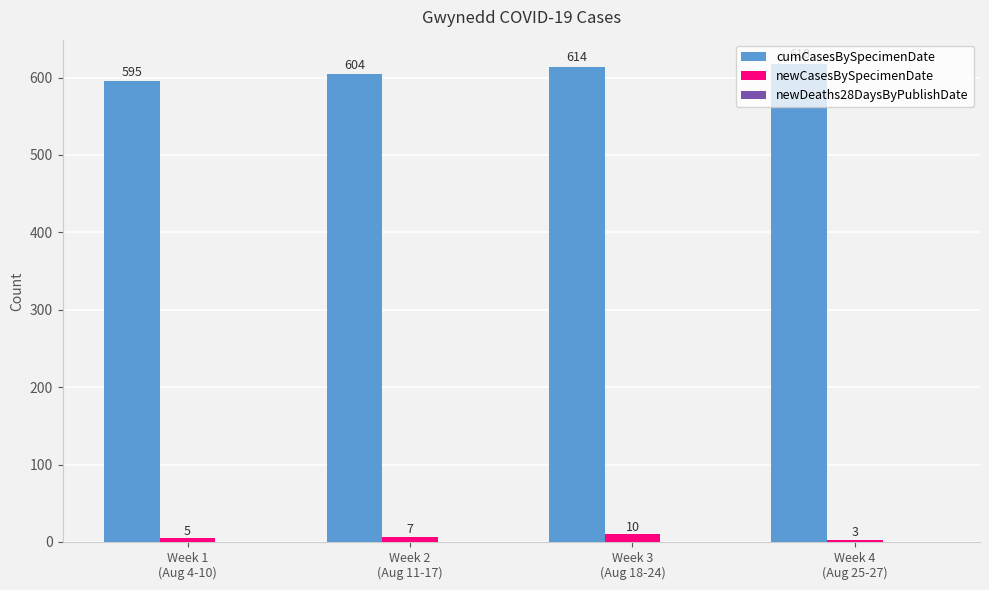

How many newCasesBySpecimenDate values are between 5 and 10?

3